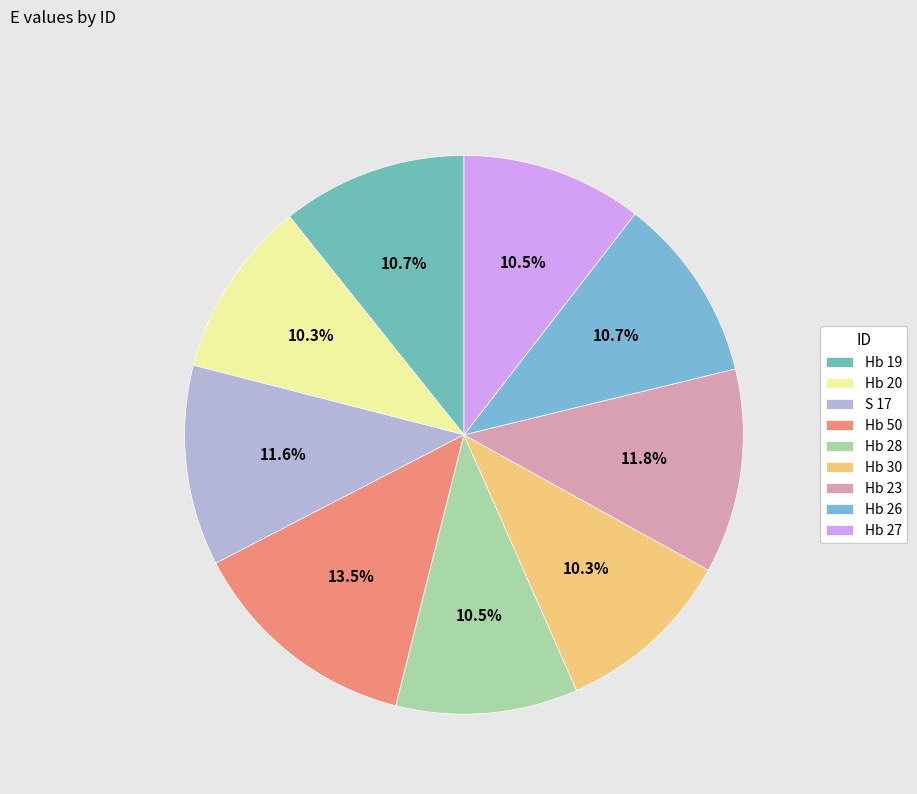

How many segments does this pie chart have?

9